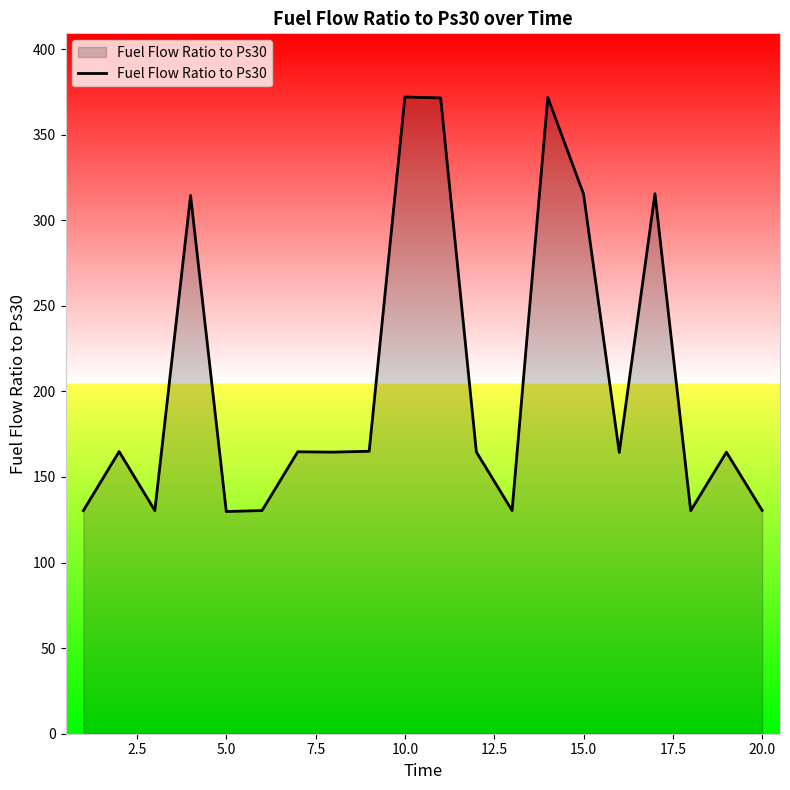

What is the difference between the maximum and minimum values?

242.2